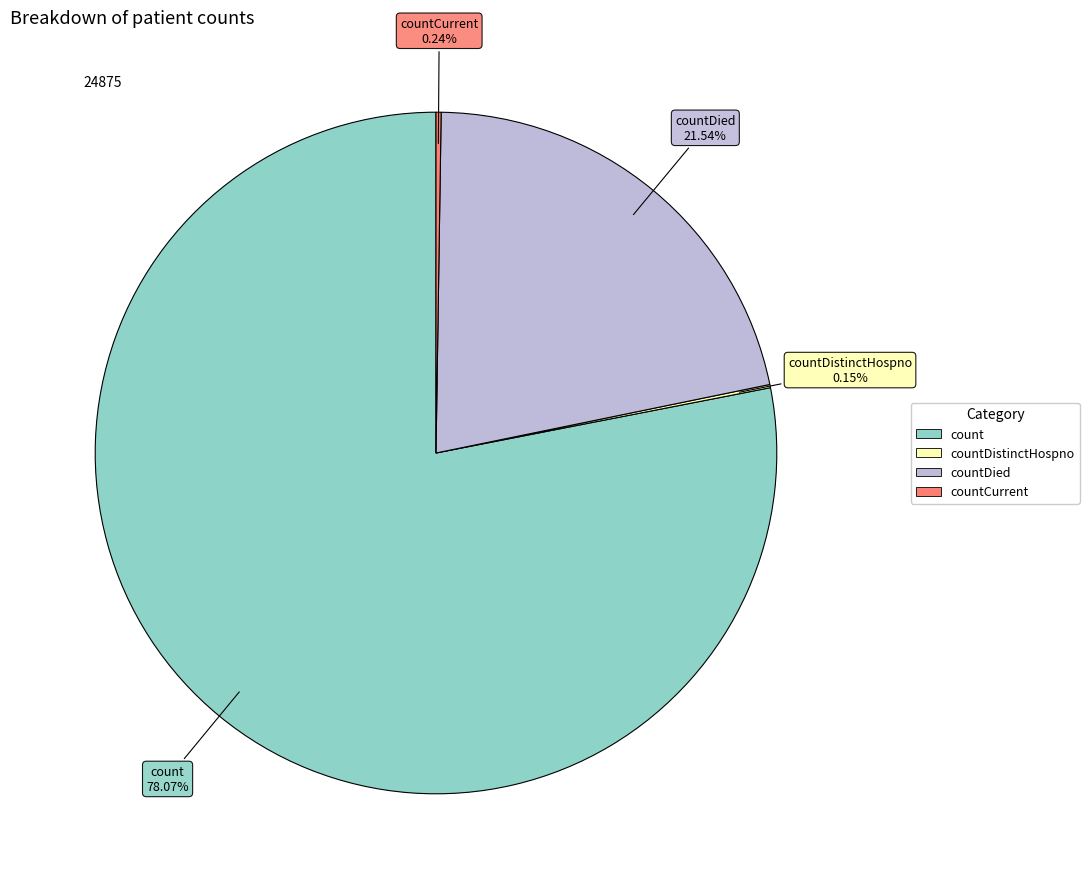

Is there any slice that represents more than half of the pie?

Yes